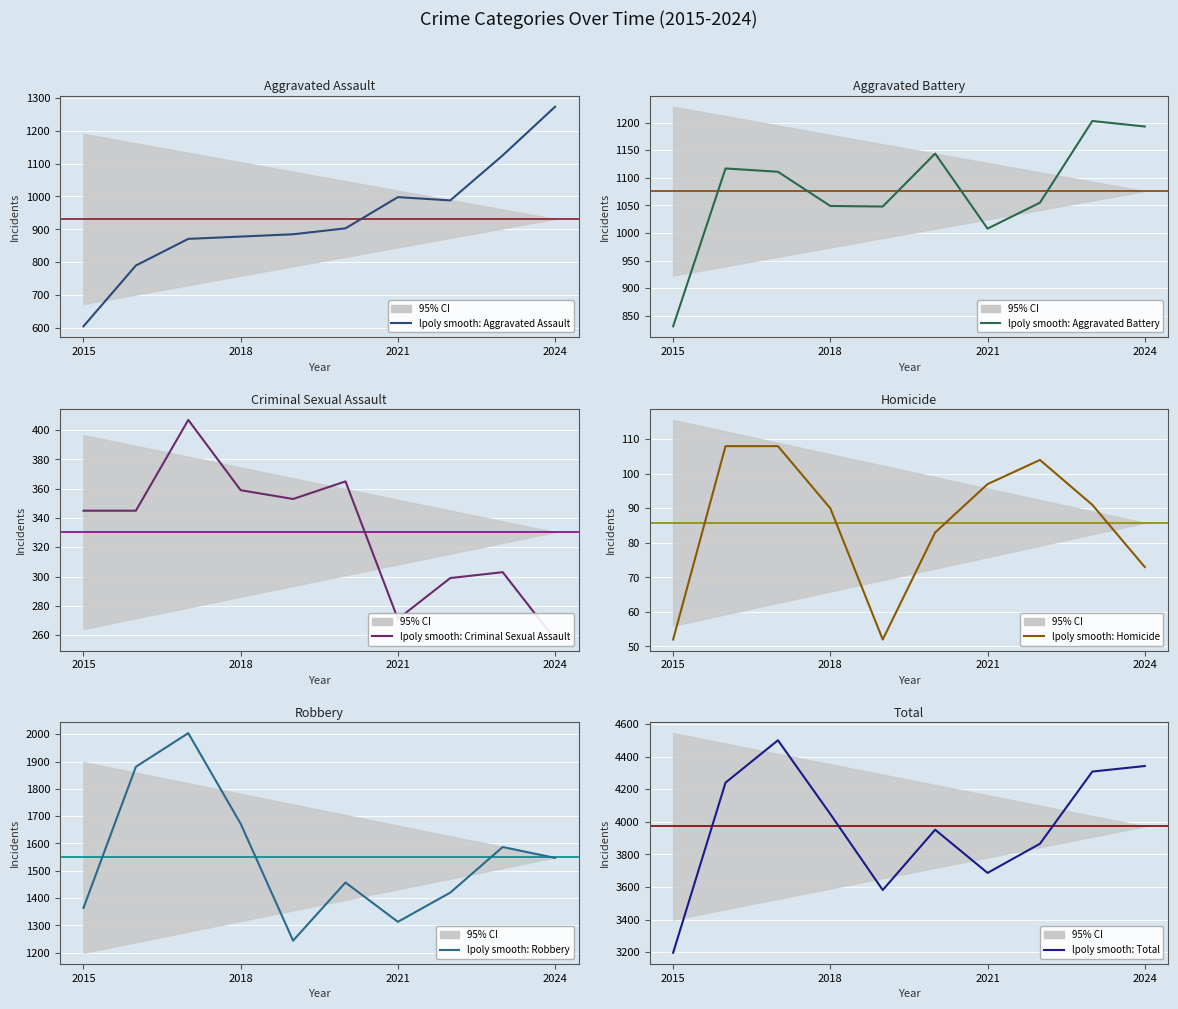

True or false: lpoly smooth: Total and lpoly smooth: Criminal Sexual Assault intersect in this chart.

False